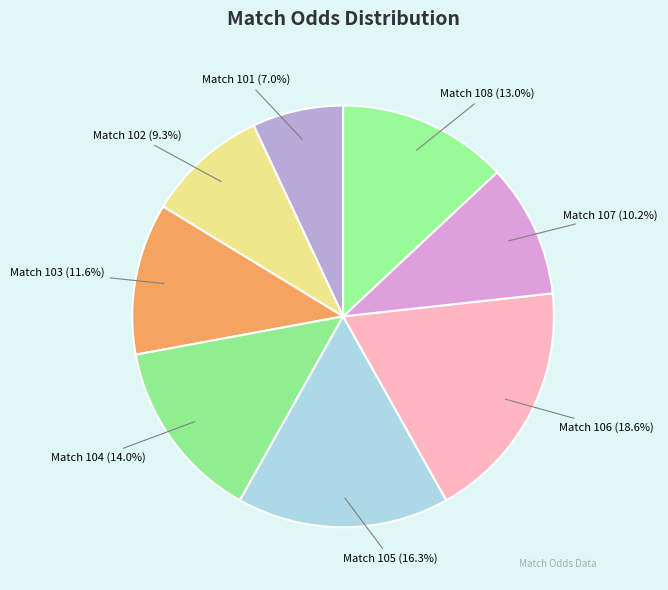

What is the smallest slice in the pie chart?

Match 101 (7.0%)